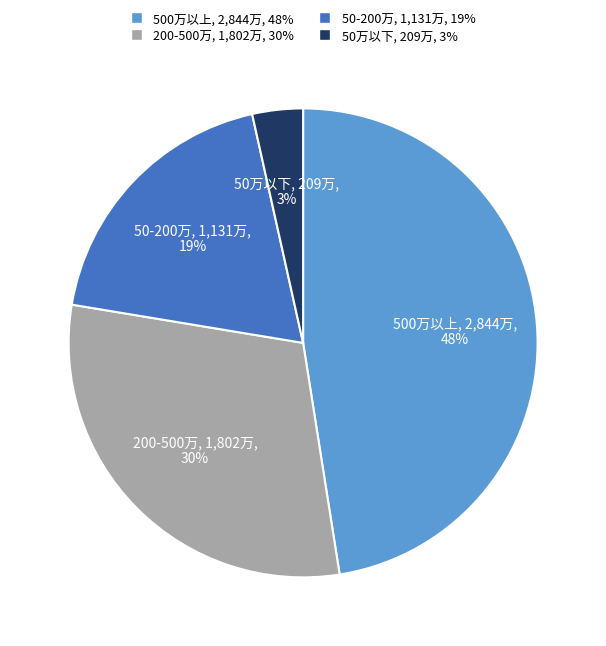

To the nearest percent, what is the average slice percentage?

25%